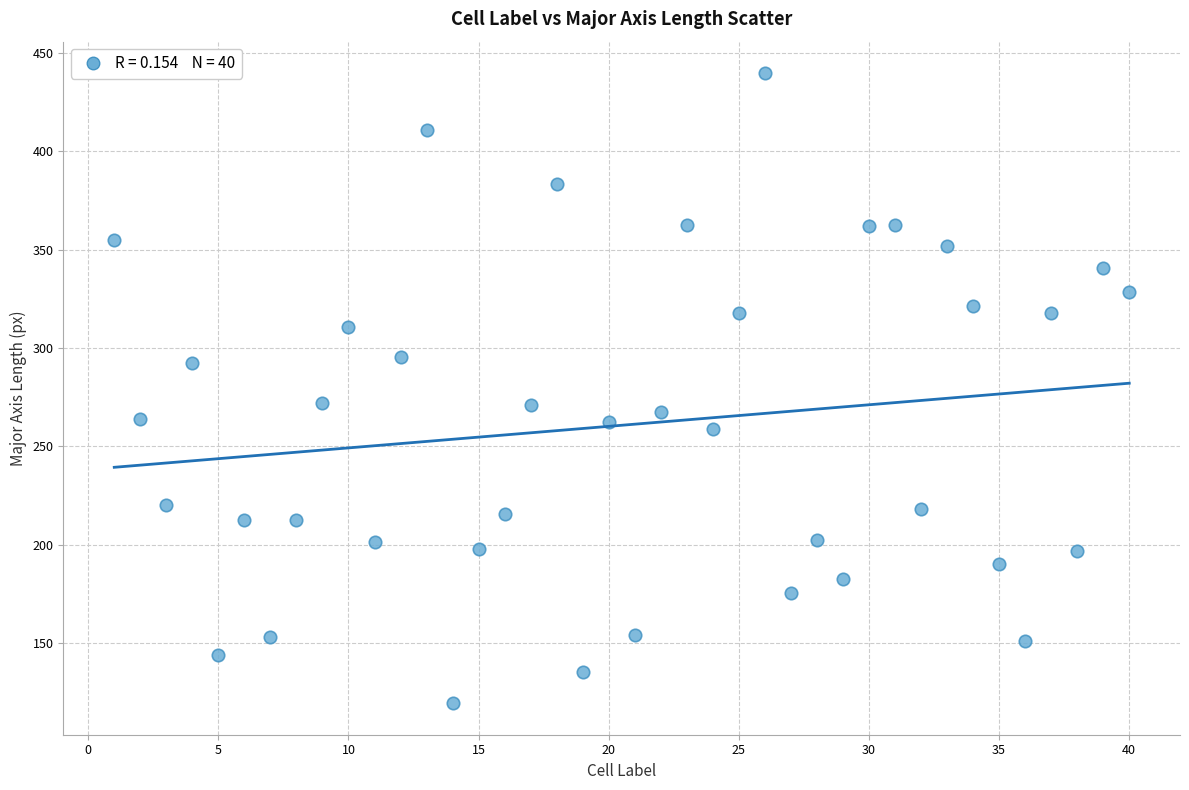

What is the range of Y values (max minus min)?

320.5